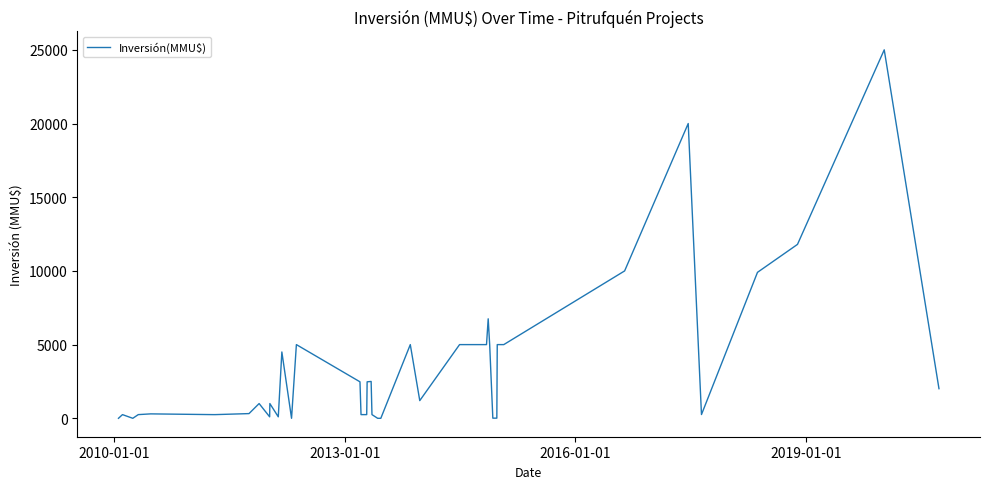

What is the maximum value shown in the chart?

25000